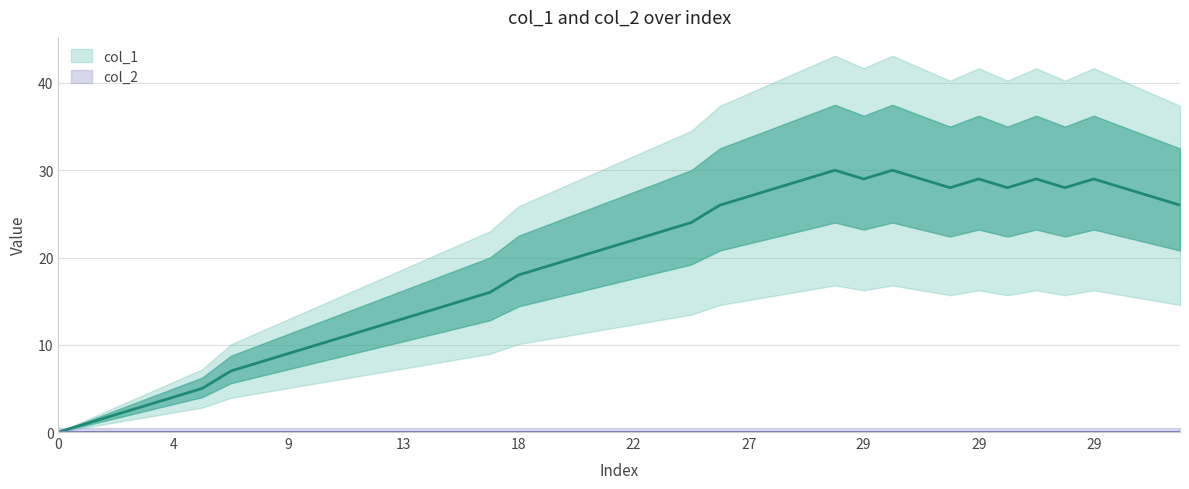

Is it true that the value at 2 is 3?

False